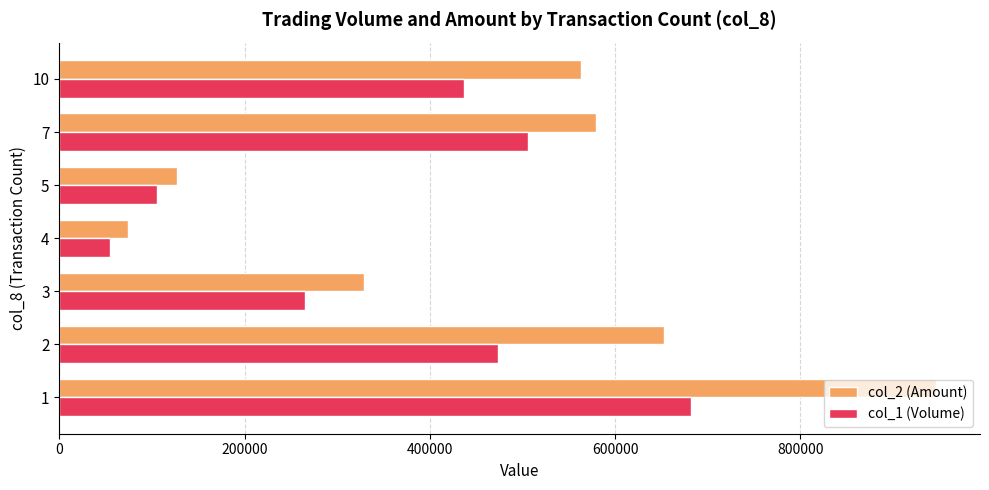

The value of col_2 (Amount) at 4 is 73950. True or false?

True